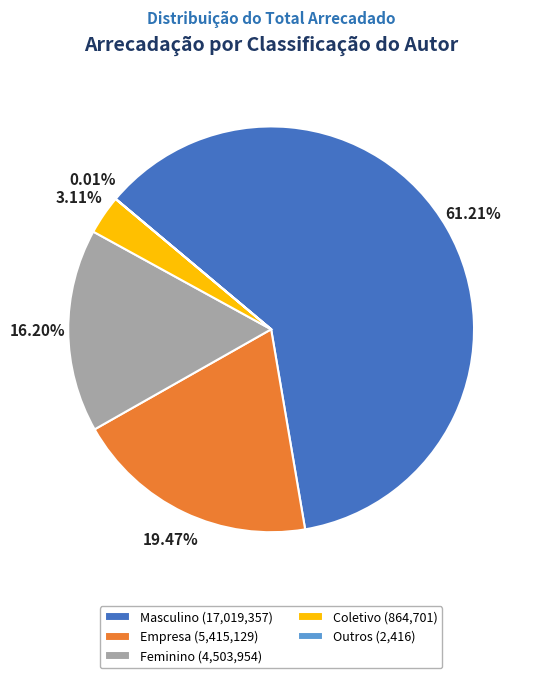

To the nearest percent, what portion does Coletivo represent?

3%